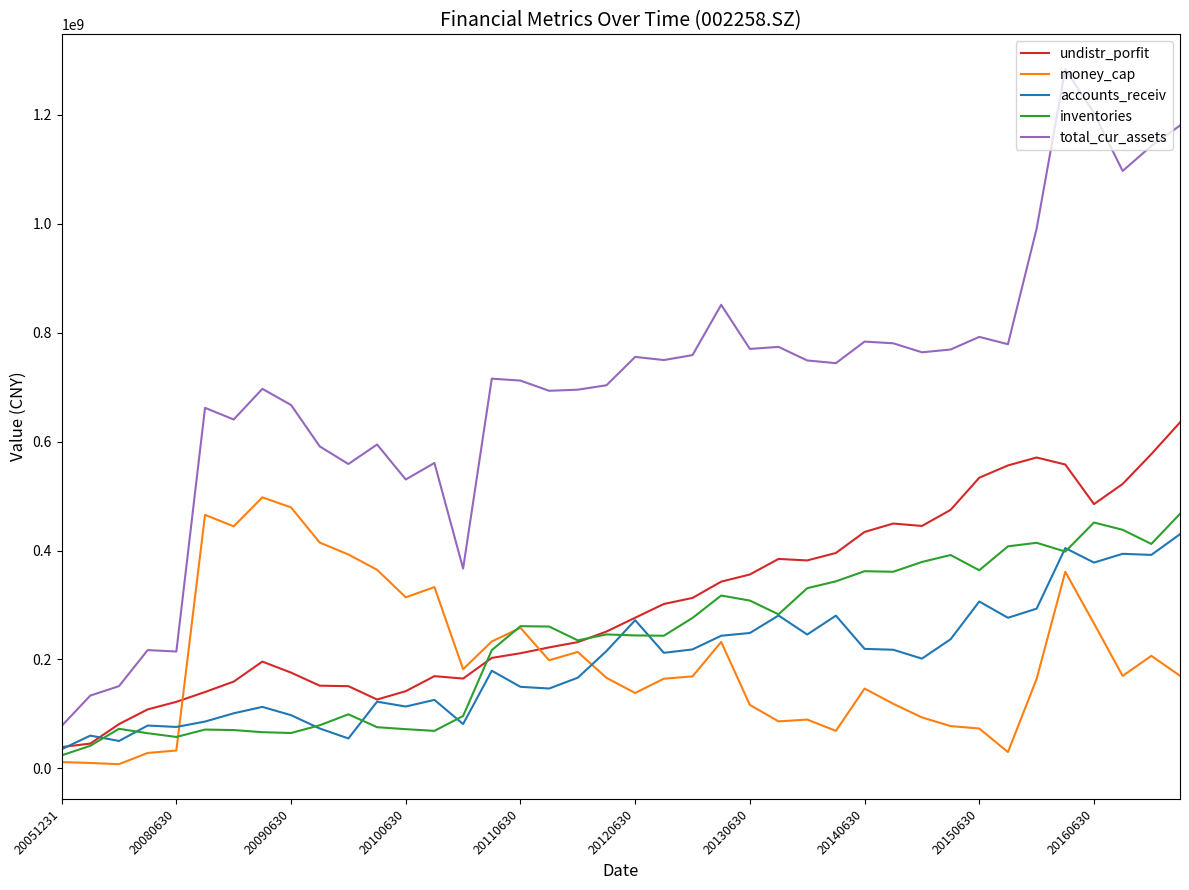

Which series has the largest total across all categories?

total_cur_assets